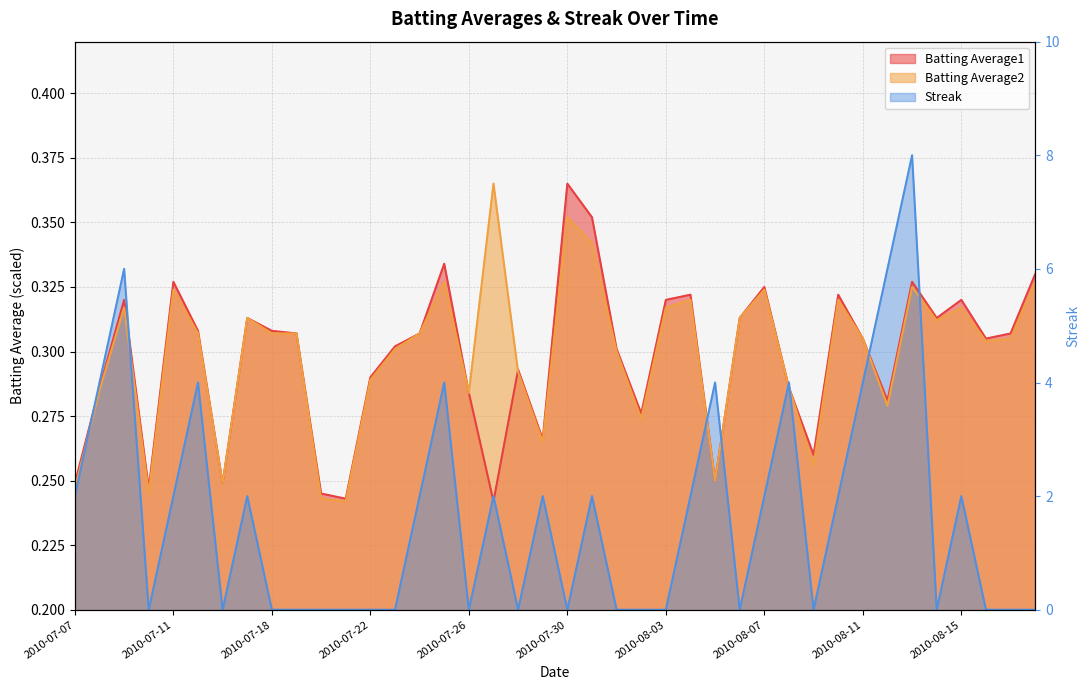

What position from the left is 2010-07-27?

18